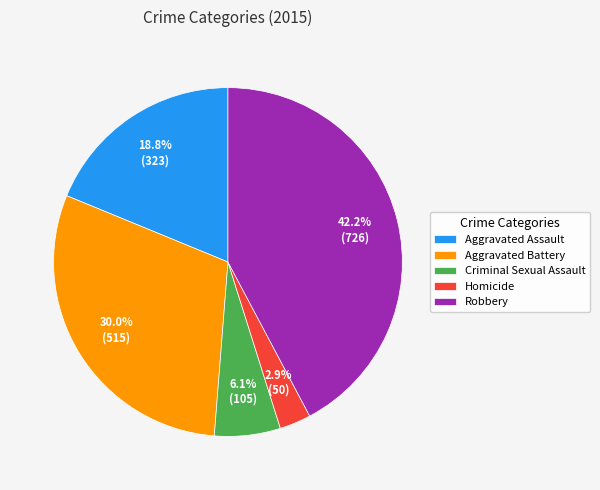

How many slices are in this pie chart?

5